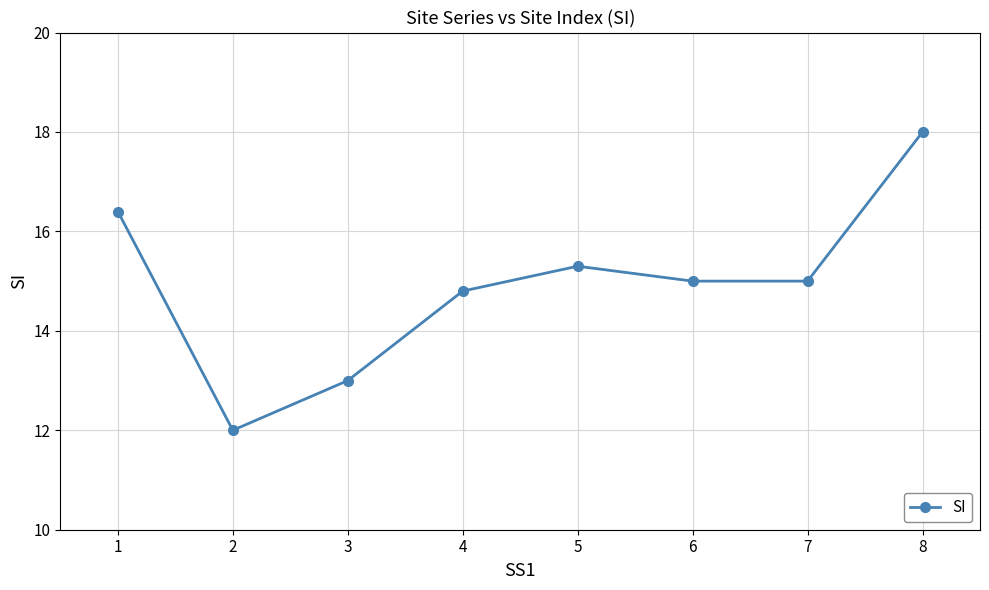

Where is the first local minimum?

2